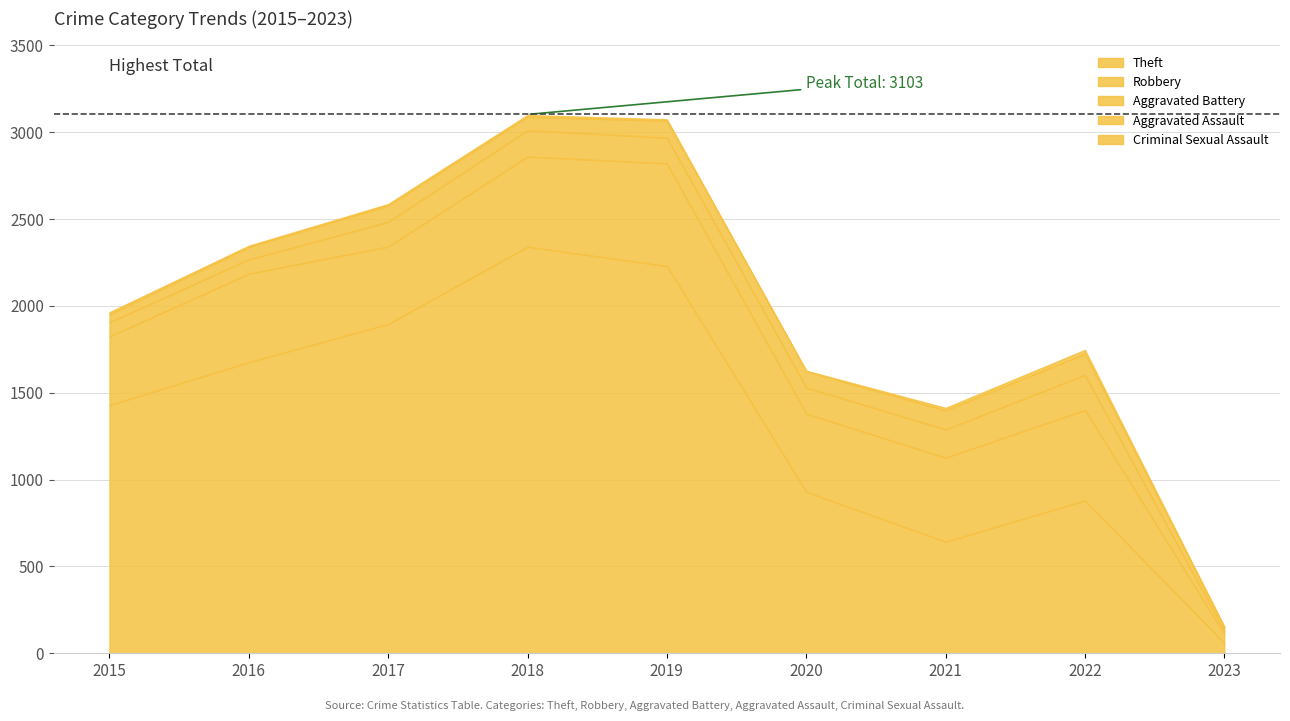

How many data points in Robbery are less than 484?

4